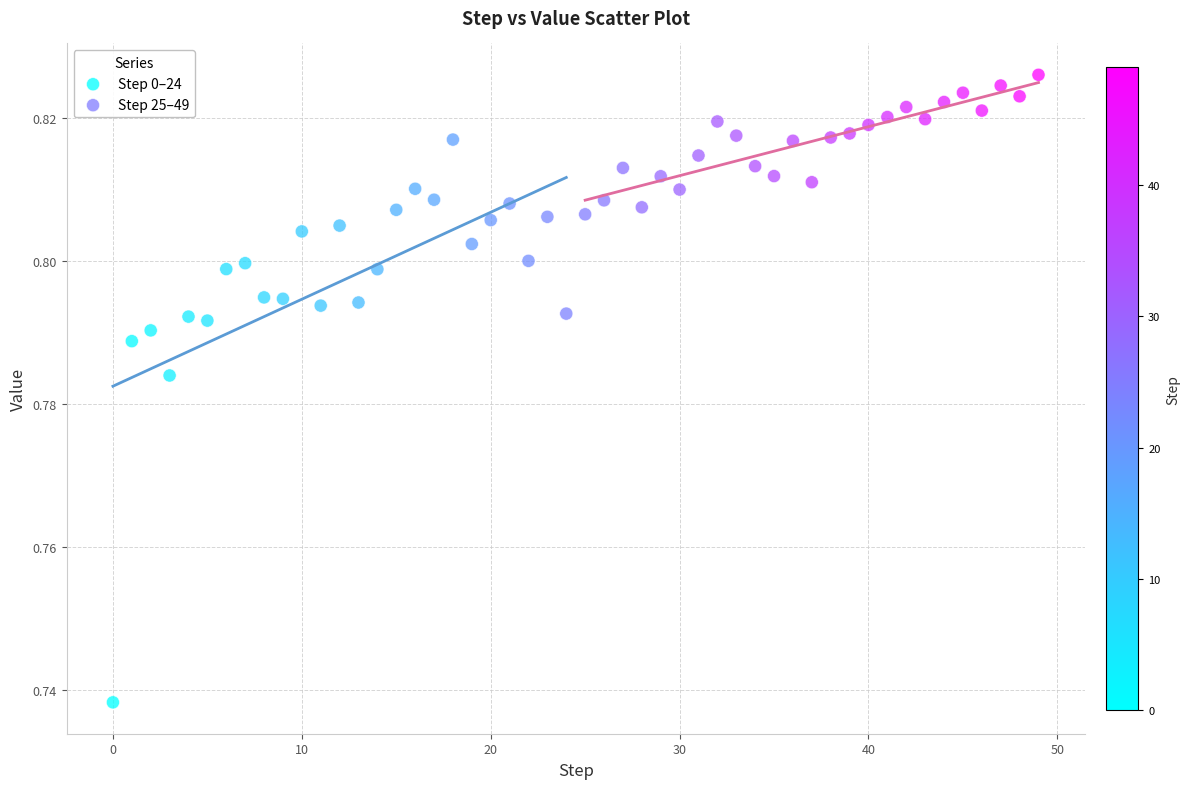

Which series contains the highest Y value?

Step 25–49